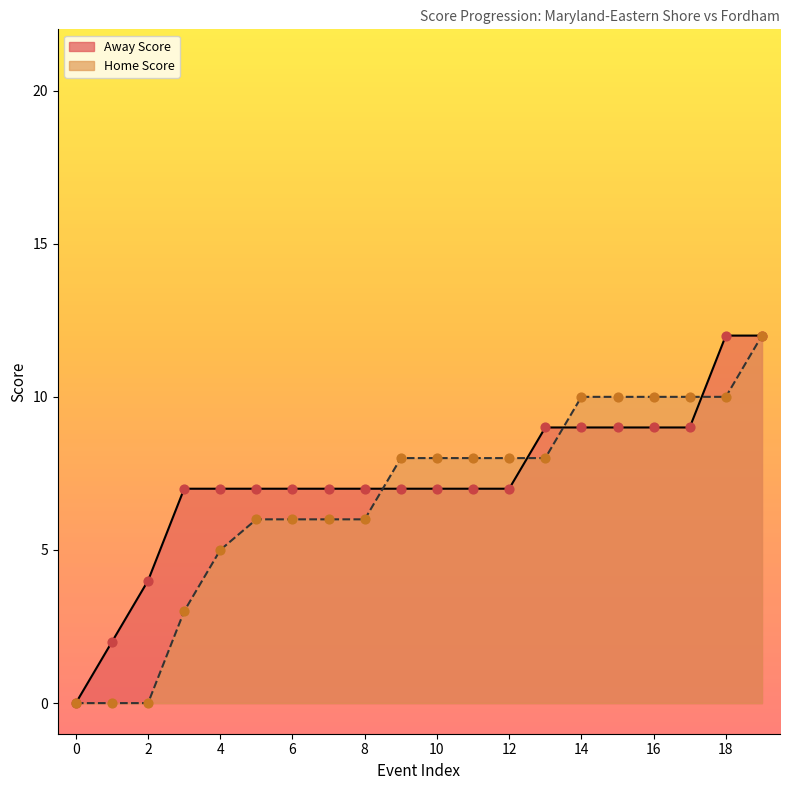

Which series contains the highest Y value?

Away Score